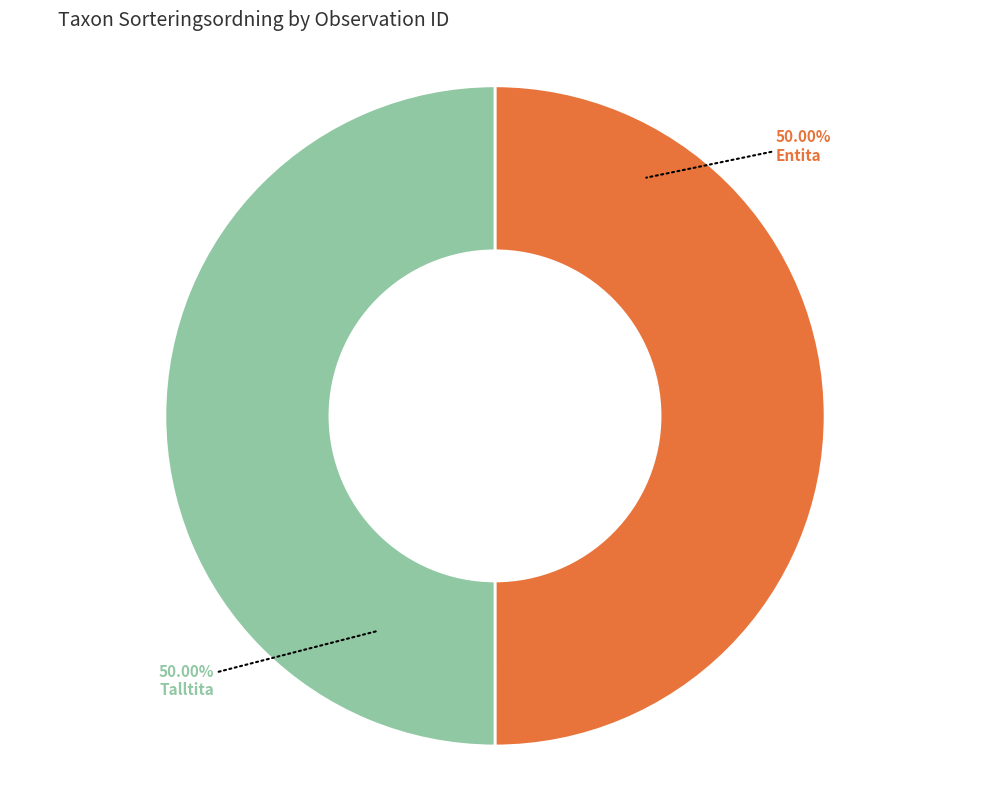

To the nearest percent, what is the average slice percentage?

50%